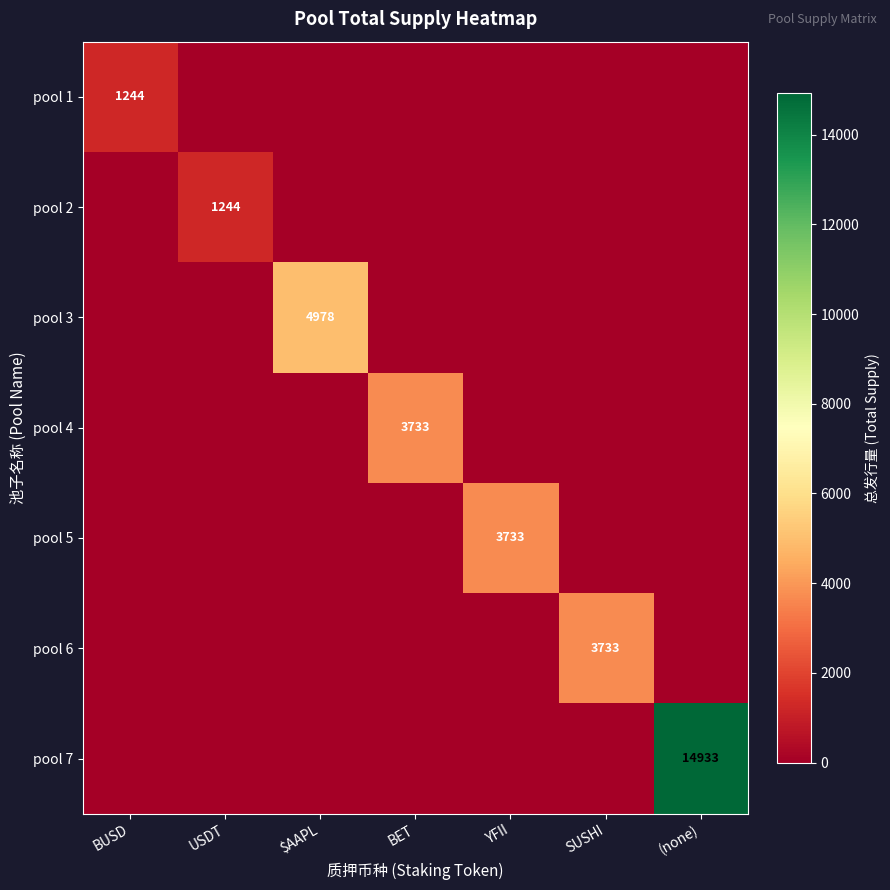

Is it true that pool 2 equals 1244 at USDT?

True